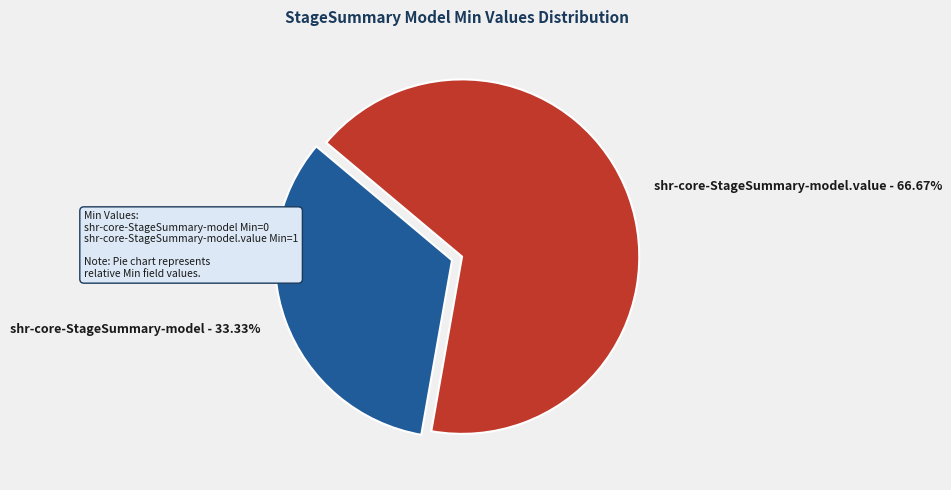

What is the majority slice?

shr-core-StageSummary-model.value - 66.67%